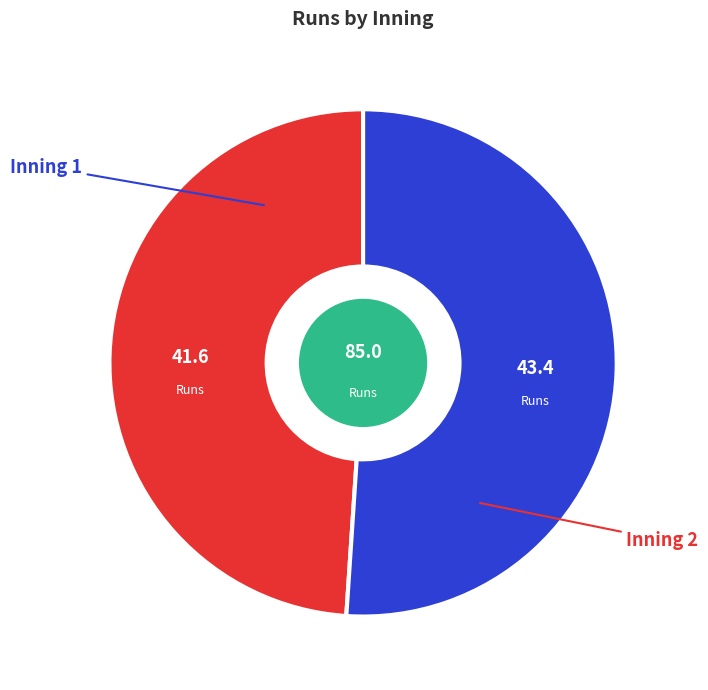

Is there a majority slice in this chart?

Yes